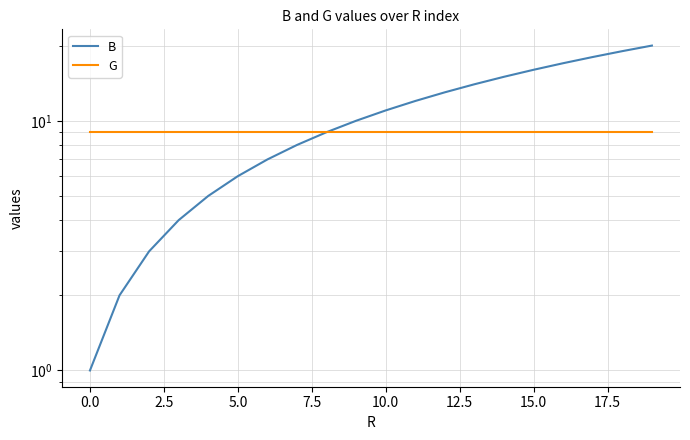

What is the value of the B point at the 8th from the left?

8